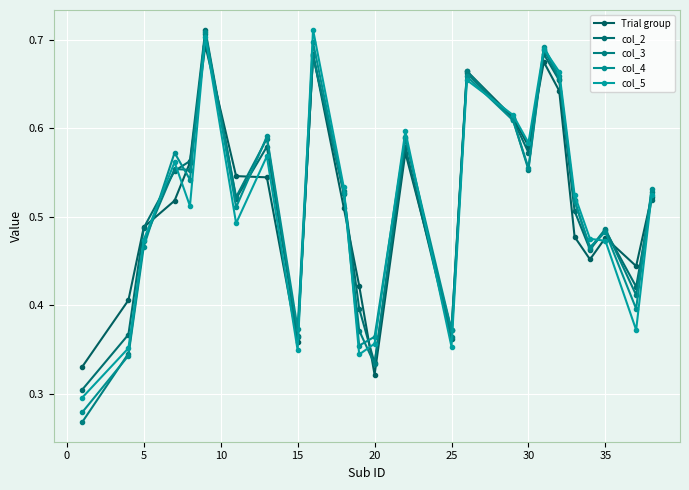

True or false: col_2 and col_5 cross at least once.

True